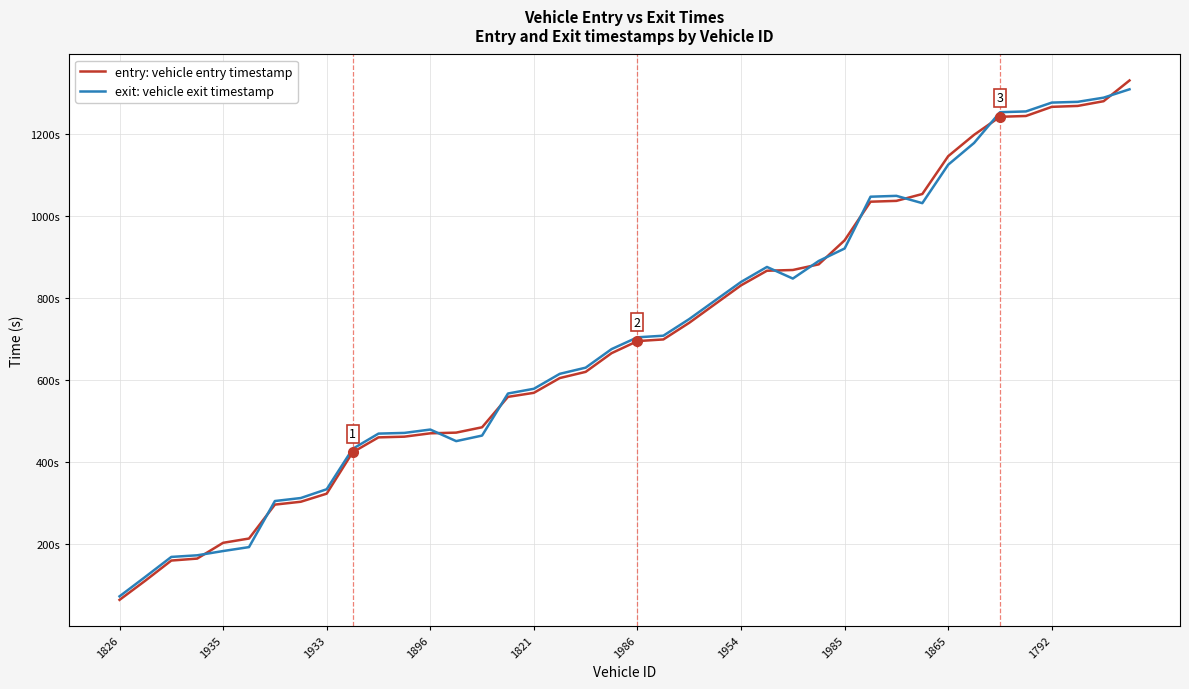

Is it true that exit equals 439.6 at 22?

False